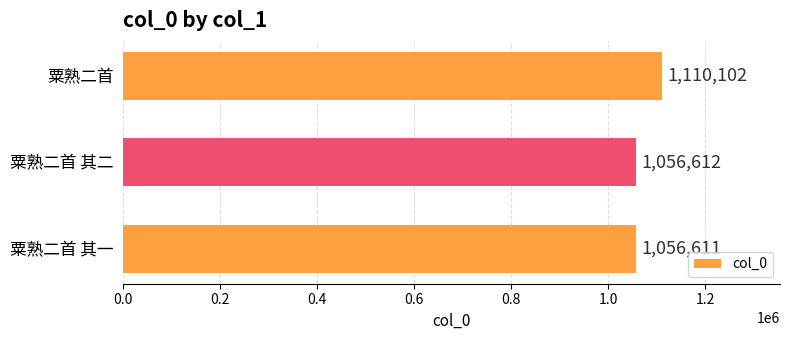

Count the number of data series in this chart.

1